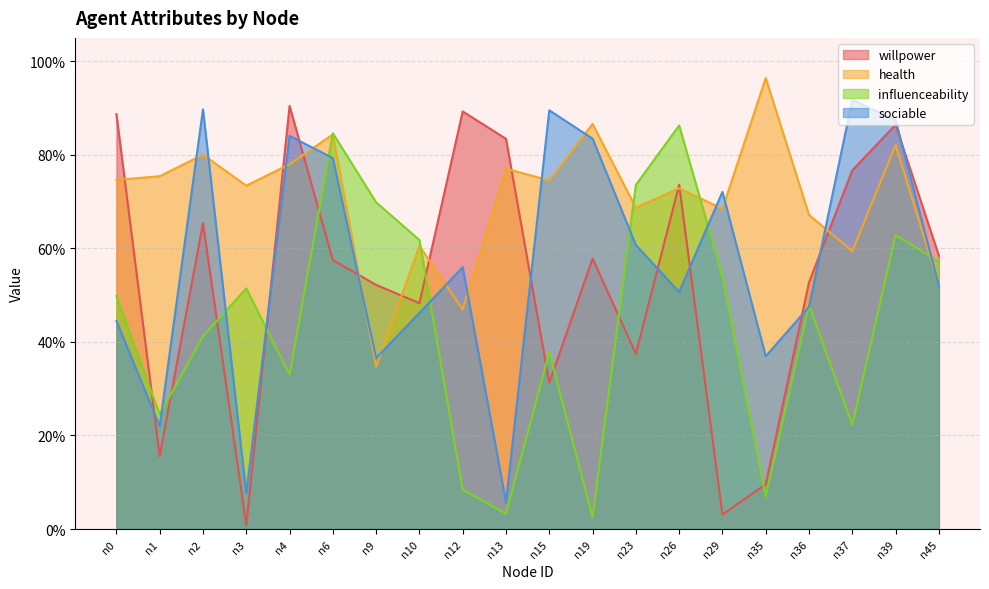

Between n3 and n13, which series saw the biggest shift?

willpower